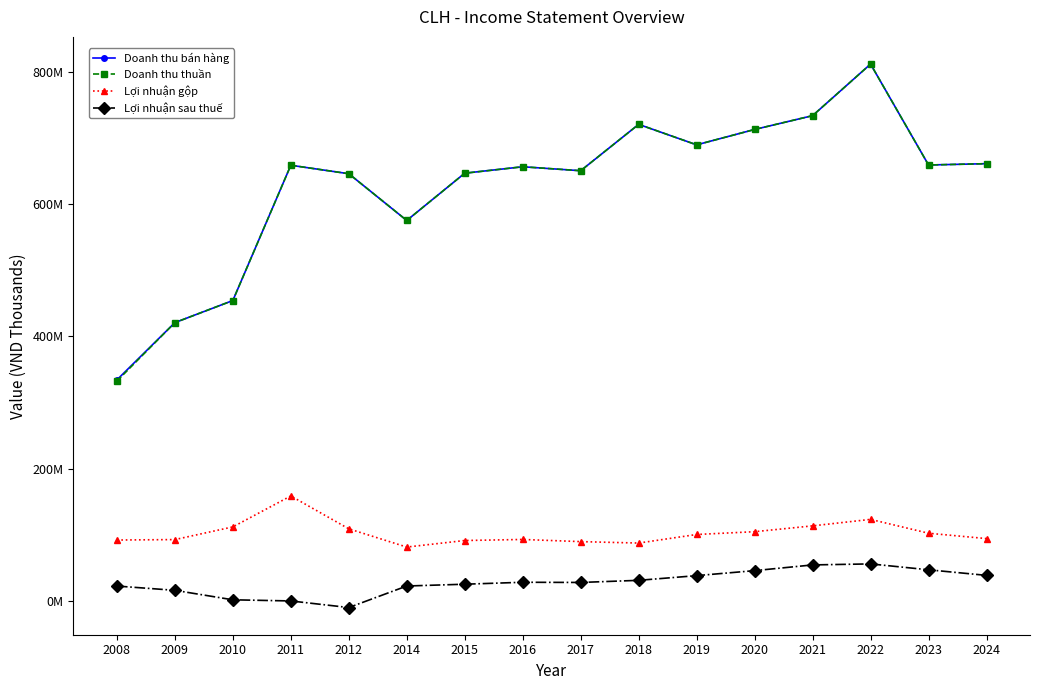

Is the value of Doanh thu bán hàng at 2015 greater than the value of Lợi nhuận sau thuế at 2011?

Yes